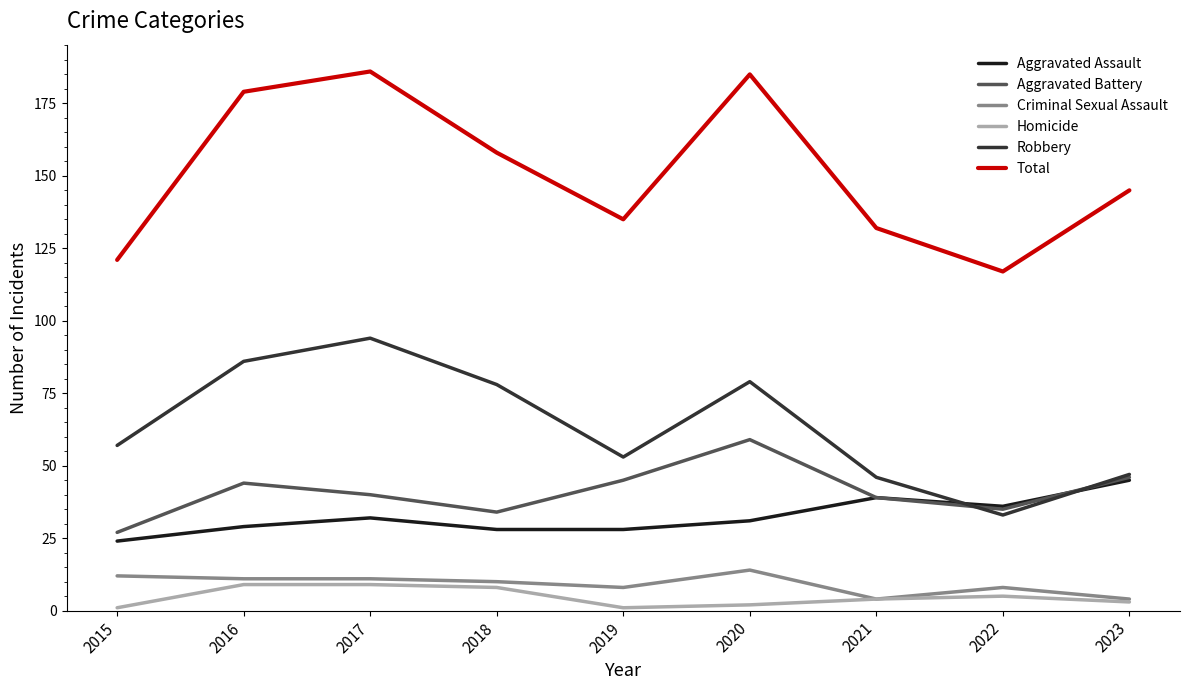

Read the Homicide value at 2021.

4